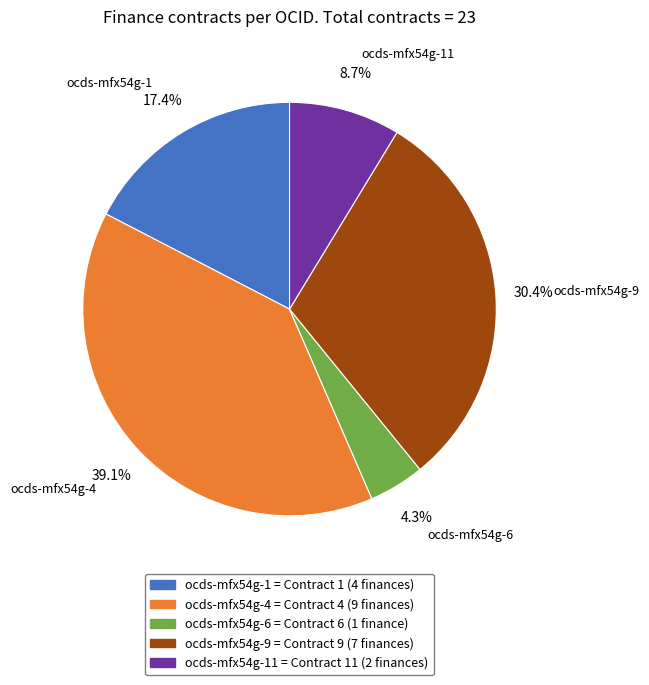

To the nearest percent, what is the average slice percentage?

20%